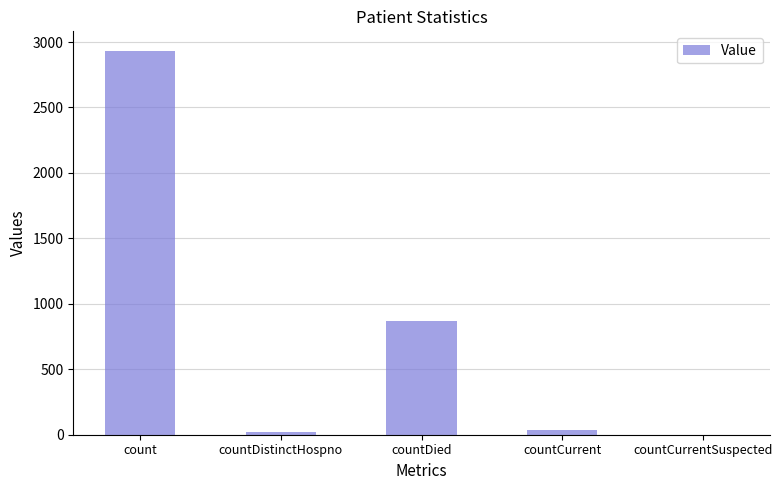

Reading left to right, list all the values displayed in this chart.

count=2935	countDistinctHospno=21	countDied=868	countCurrent=38	countCurrentSuspected=0